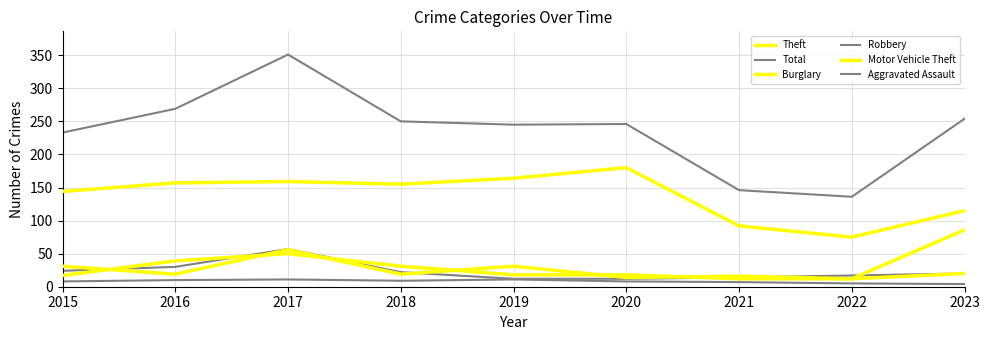

What is the sum of the Burglary values at 2022 and 2016?

31